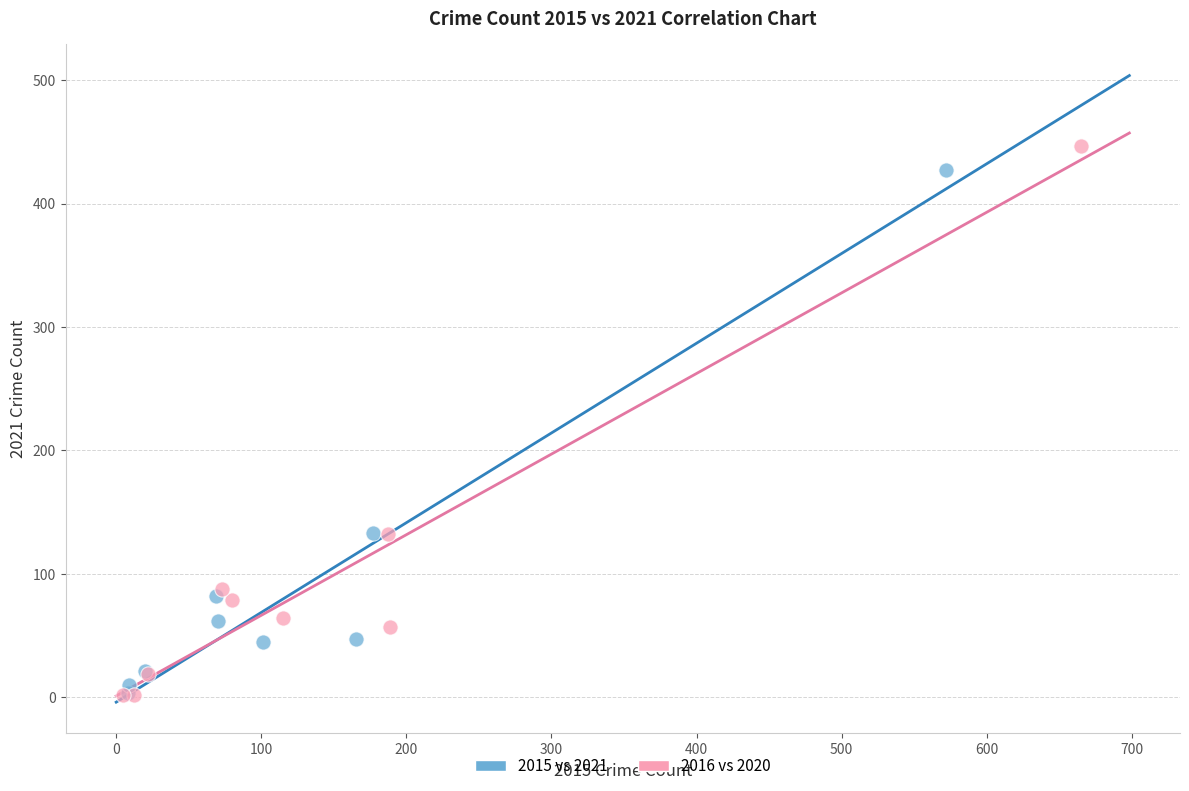

Which series has the widest spread of Y values?

2016 vs 2020